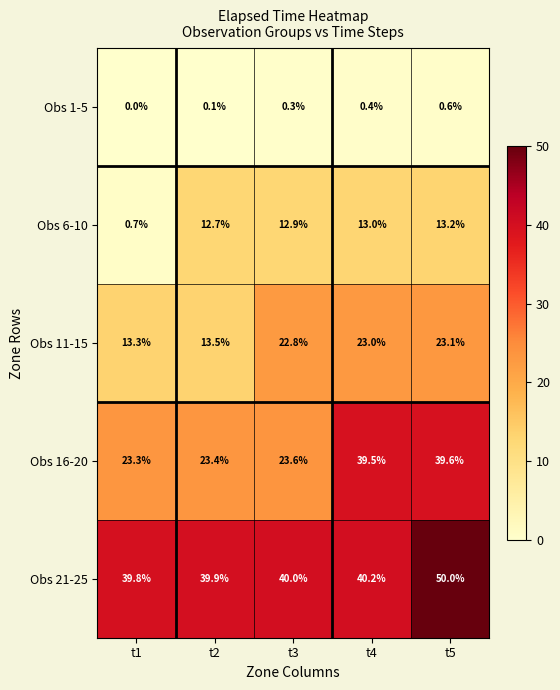

Rank the series by their maximum value, from lowest to highest.

Obs 1-5, Obs 6-10, Obs 11-15, Obs 16-20, Obs 21-25